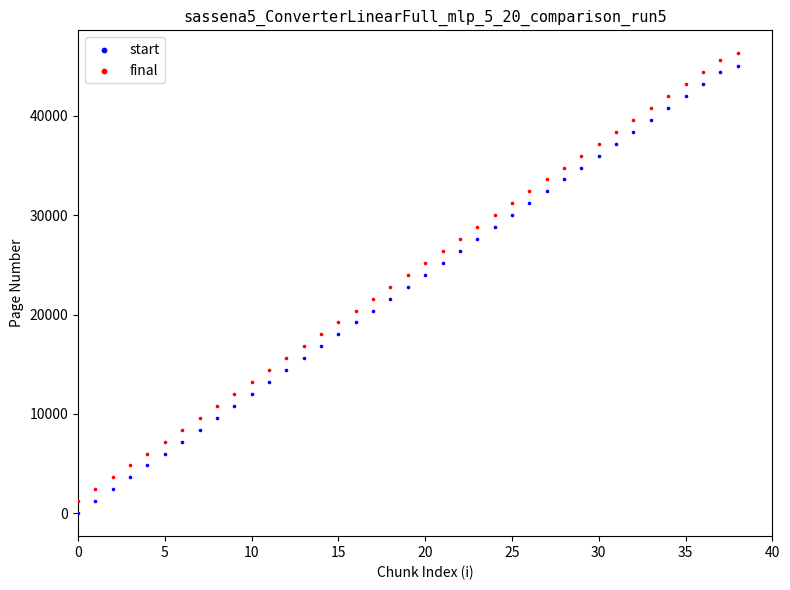

Which series reaches the minimum Y coordinate?

start